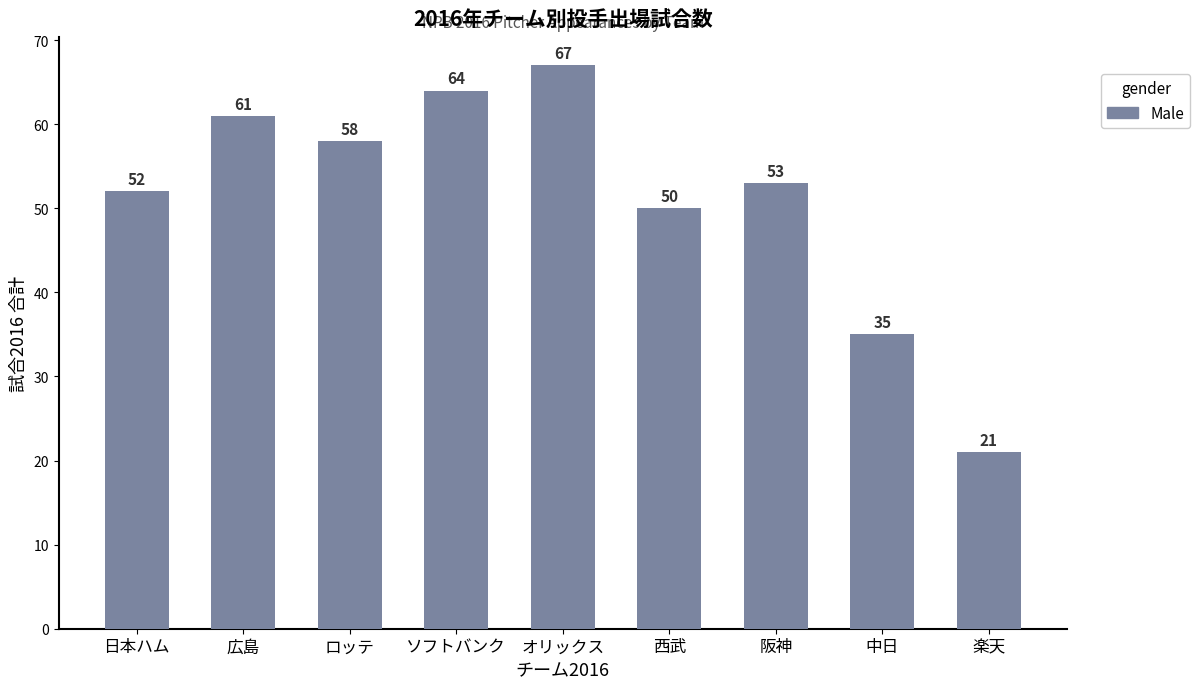

What is the smallest value displayed?

21